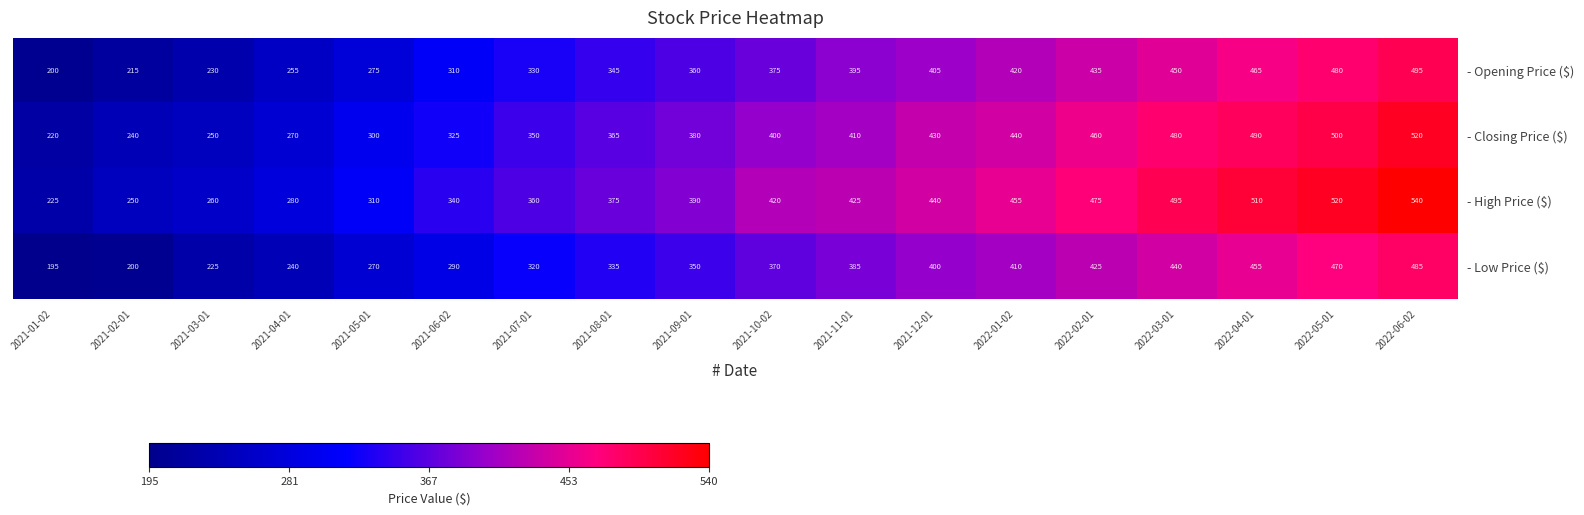

What is the sum of all - Opening Price ($) values?

6440